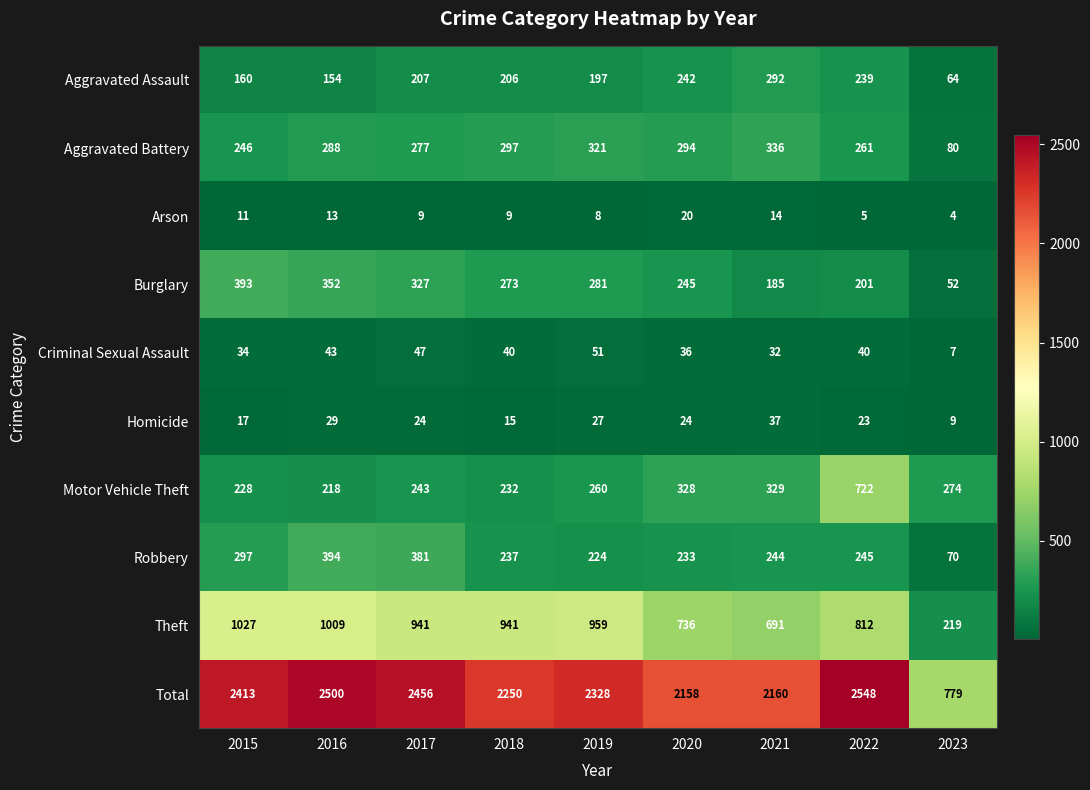

How many data points does each series have?

9